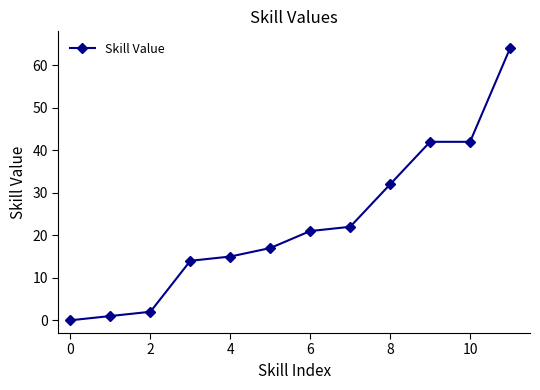

What is the maximum value shown in the chart?

64